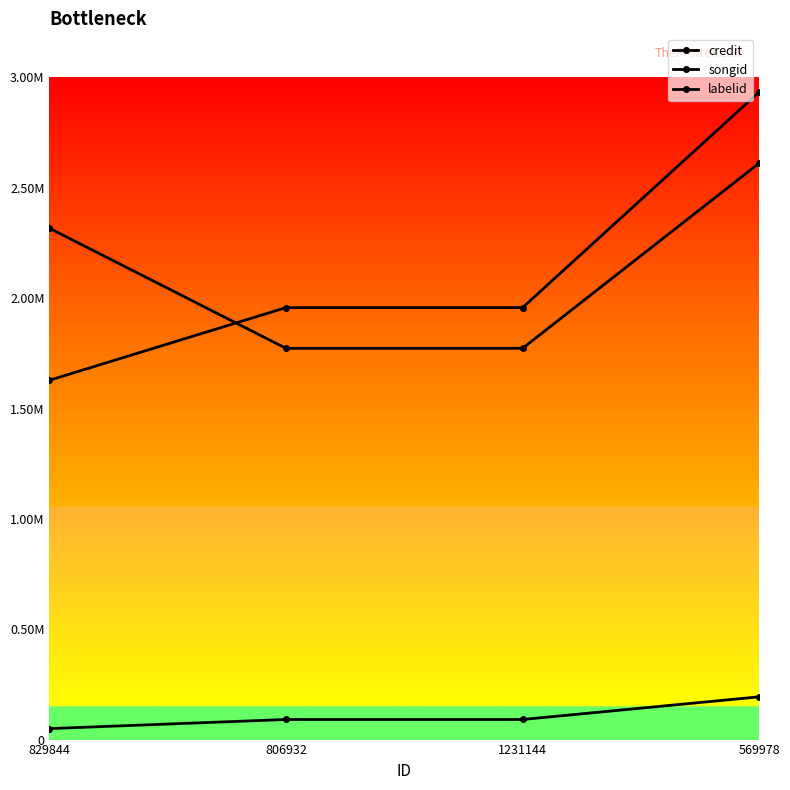

What is the spread (max minus min) of values at 829844?

2267260